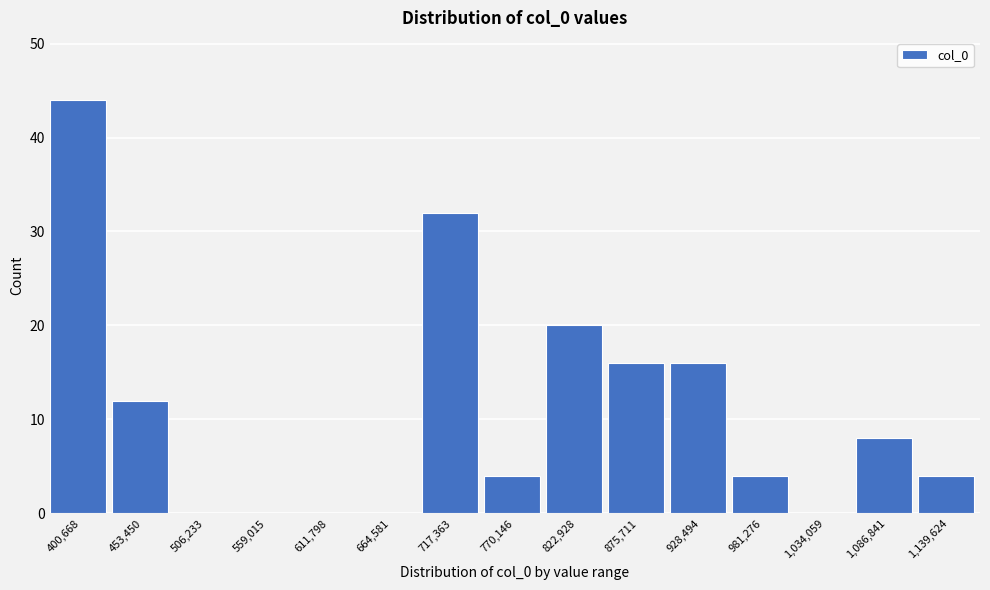

Reading left to right, extract all data points from this chart.

400,668=44	453,450=12	506,233=0	559,015=0	611,798=0	664,581=0	717,363=32	770,146=4	822,928=20	875,711=16	928,494=16	981,276=4	1,034,059=0	1,086,841=8	1,139,624=4